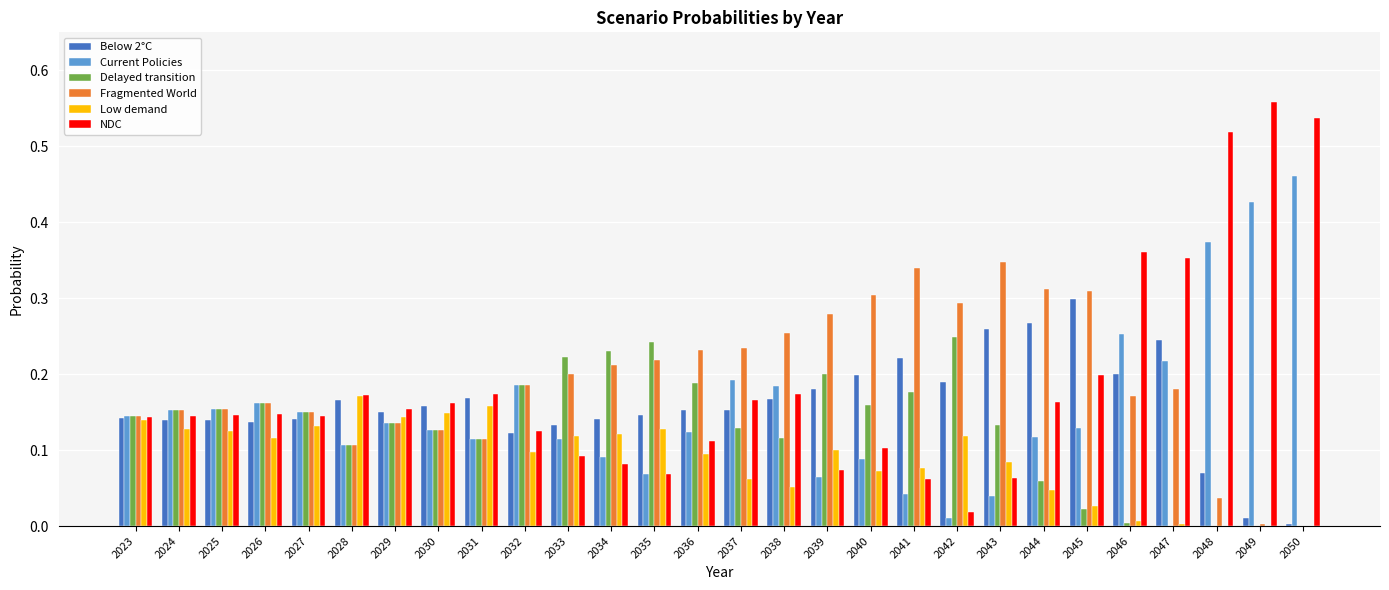

What is the sum of all Current Policies values?

4.4